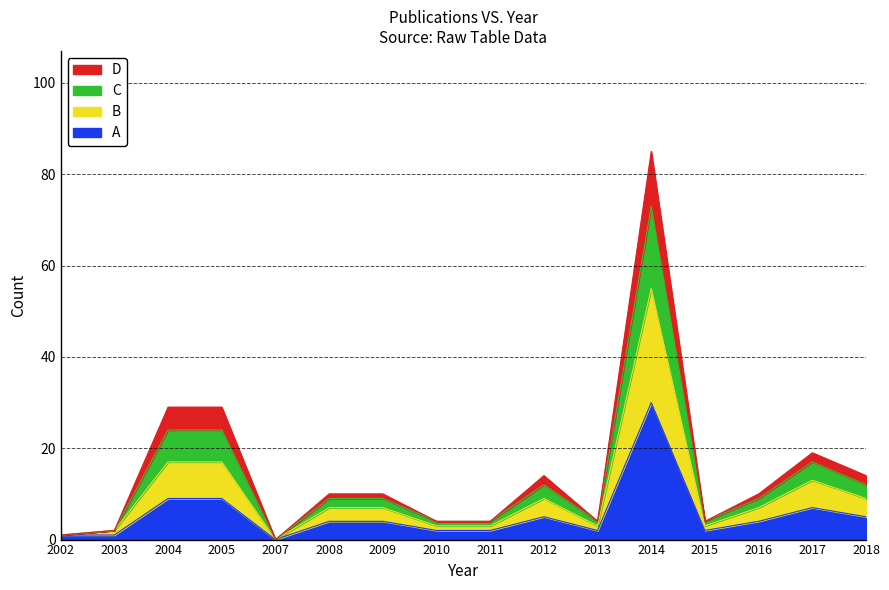

The A series shows 2 at 2010. True or false?

True